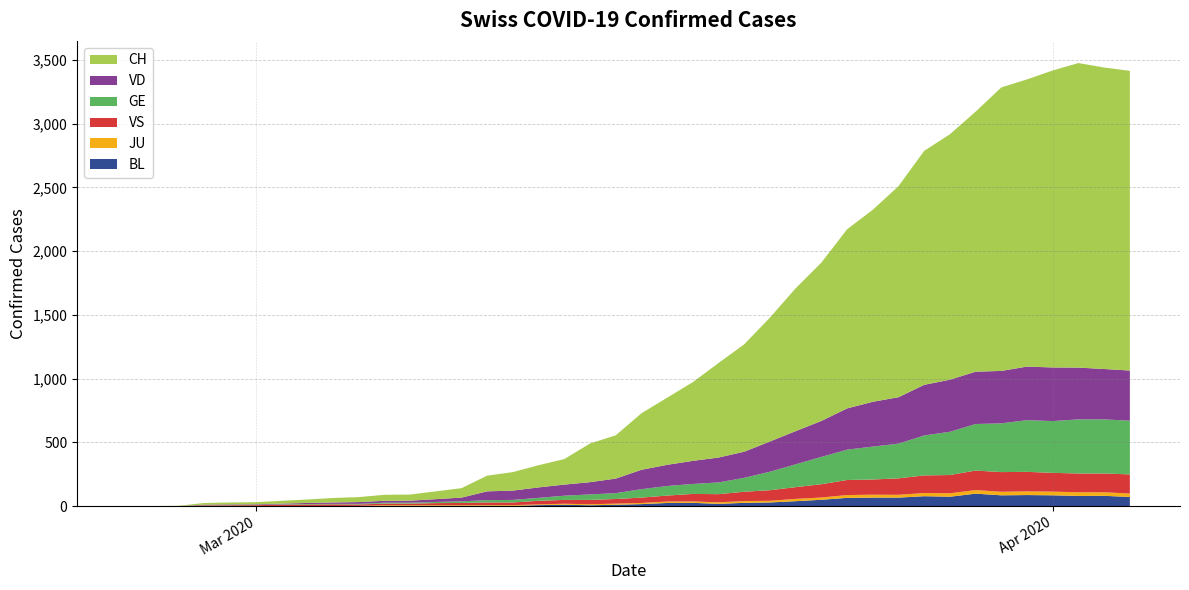

Reading left to right, list all the values displayed in this chart.

CH: 0	1	2	13	15	16	22	27	35	39	47	48	61	74	123	145	174	200	303	339	443	526	617	741	842	971	1120	1241	1404	1505	1654	1834	1924	2038	2222	2251	2328	2387	2363	2349
VD: 0	0	0	4	4	4	6	8	11	14	15	16	22	29	69	73	82	87	96	114	152	166	181	195	205	237	260	282	323	351	364	397	408	410	411	420	420	406	395	393
GE: 0	1	1	2	3	3	3	4	4	5	7	7	9	13	18	20	23	33	43	46	66	75	78	92	109	145	179	214	238	258	272	313	339	365	382	405	406	424	424	421
VS: 0	0	0	6	6	7	10	12	13	11	12	12	16	17	20	21	28	30	34	36	42	47	59	64	73	83	92	104	118	119	129	138	143	153	154	153	147	147	147	150
BL: 0	0	0	0	1	1	1	1	1	1	4	4	4	4	5	3	9	12	8	12	17	26	27	19	27	30	40	51	66	68	68	79	75	99	86	88	86	81	82	73
JU: 0	0	1	1	1	1	1	1	1	2	5	5	5	5	5	6	6	8	8	9	9	11	11	12	14	13	18	18	22	23	22	25	27	28	28	29	29	29	28	27